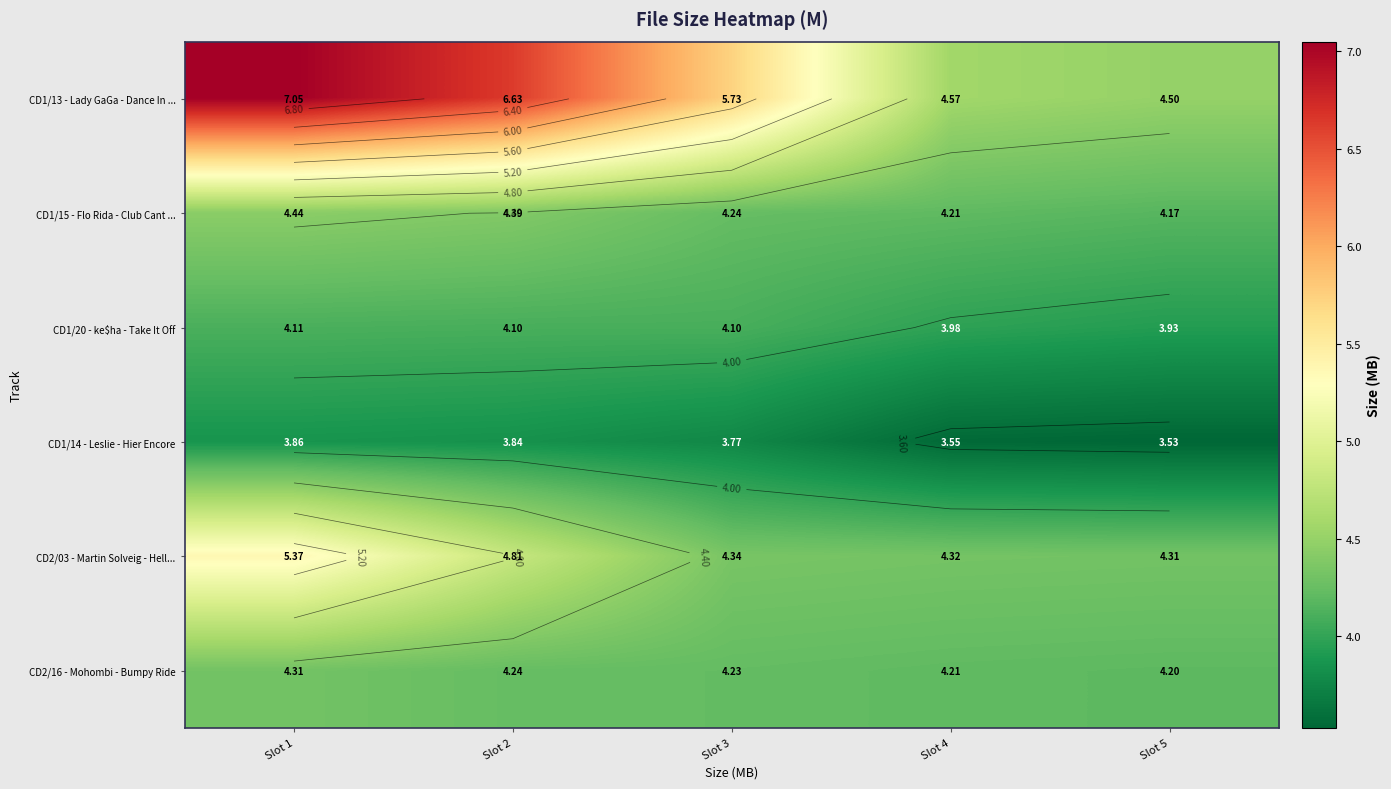

Which category has the highest value across all series?

Slot 1